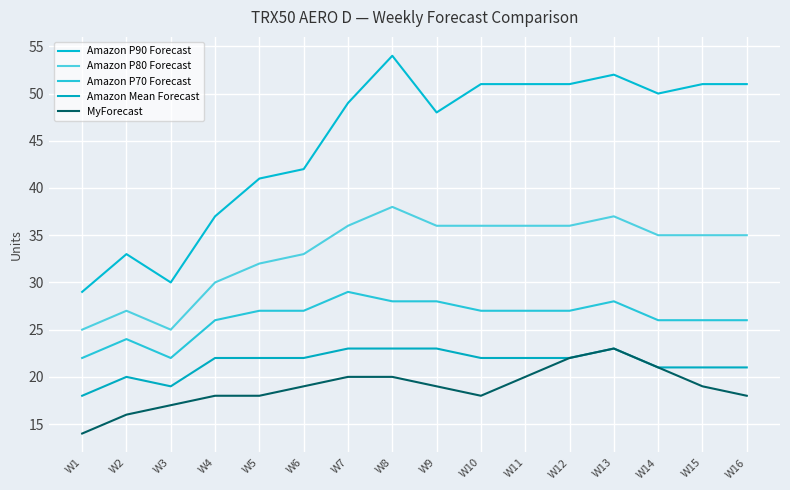

Read the Amazon P90 Forecast value at W2, to the nearest 10.

30